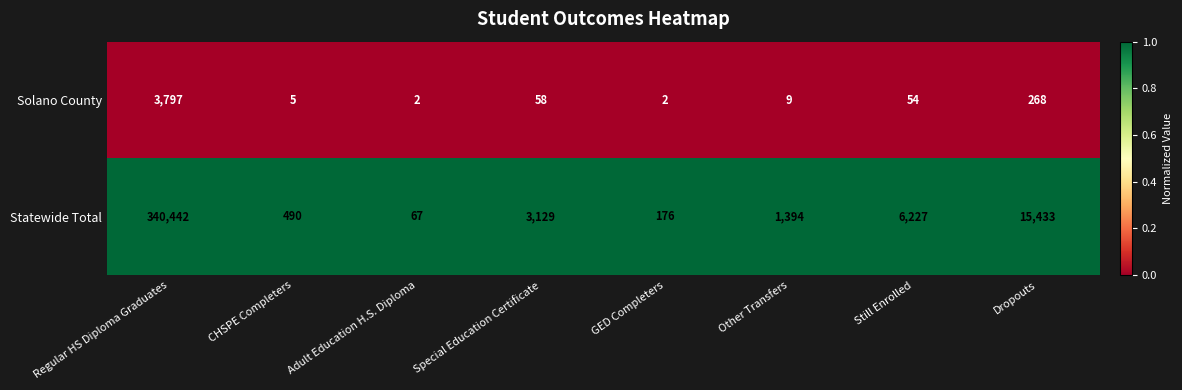

What is the minimum value for Statewide Total?

67